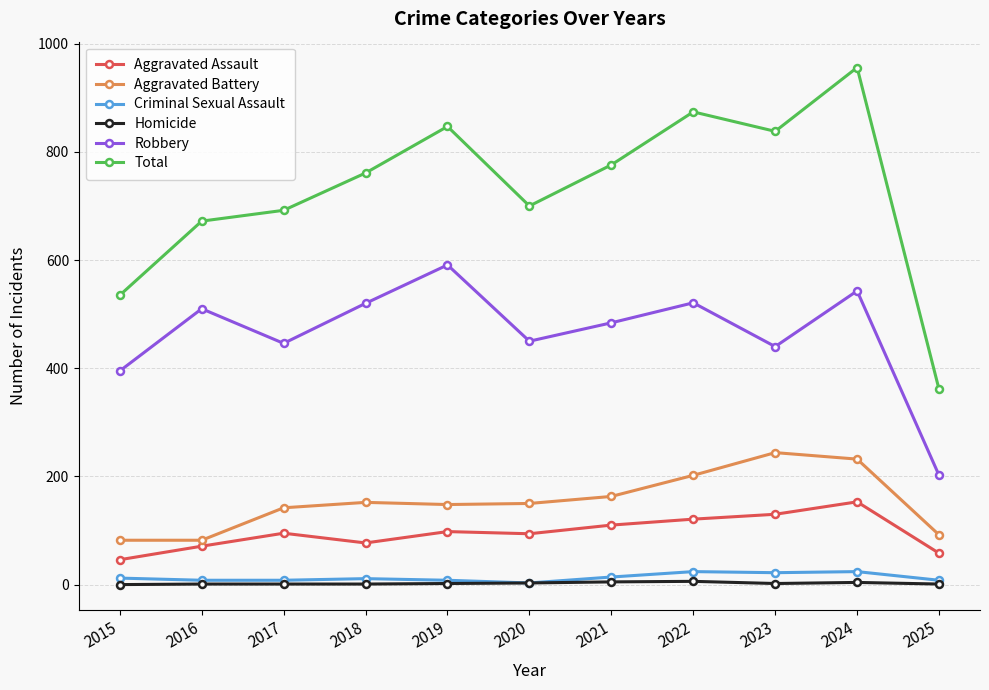

True or false: Aggravated Battery and Robbery cross at least once.

False